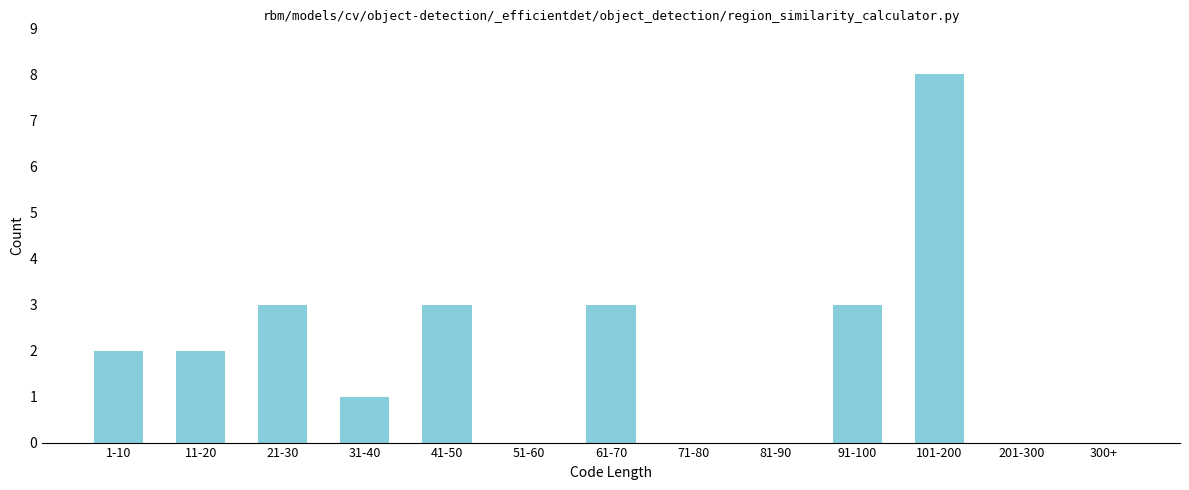

Reading left to right, extract all data points from this chart.

1-10=2	11-20=2	21-30=3	31-40=1	41-50=3	51-60=0	61-70=3	71-80=0	81-90=0	91-100=3	101-200=8	201-300=0	300+=0